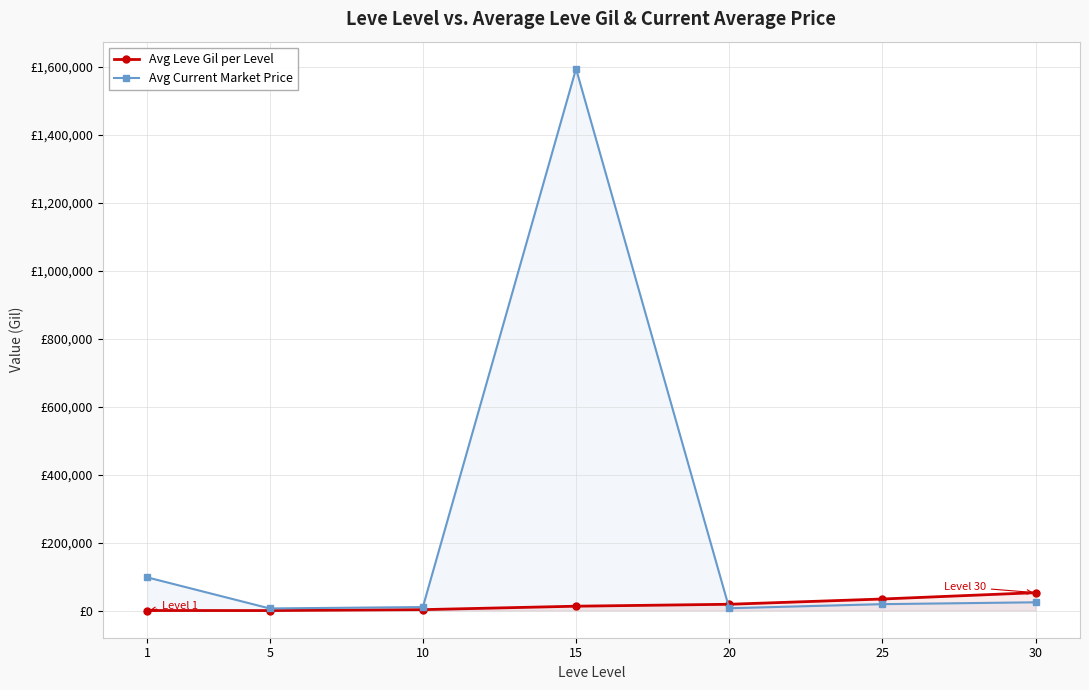

What is the difference between the maximum and second lowest values in the Avg Leve Gil per Level series?

52525.2